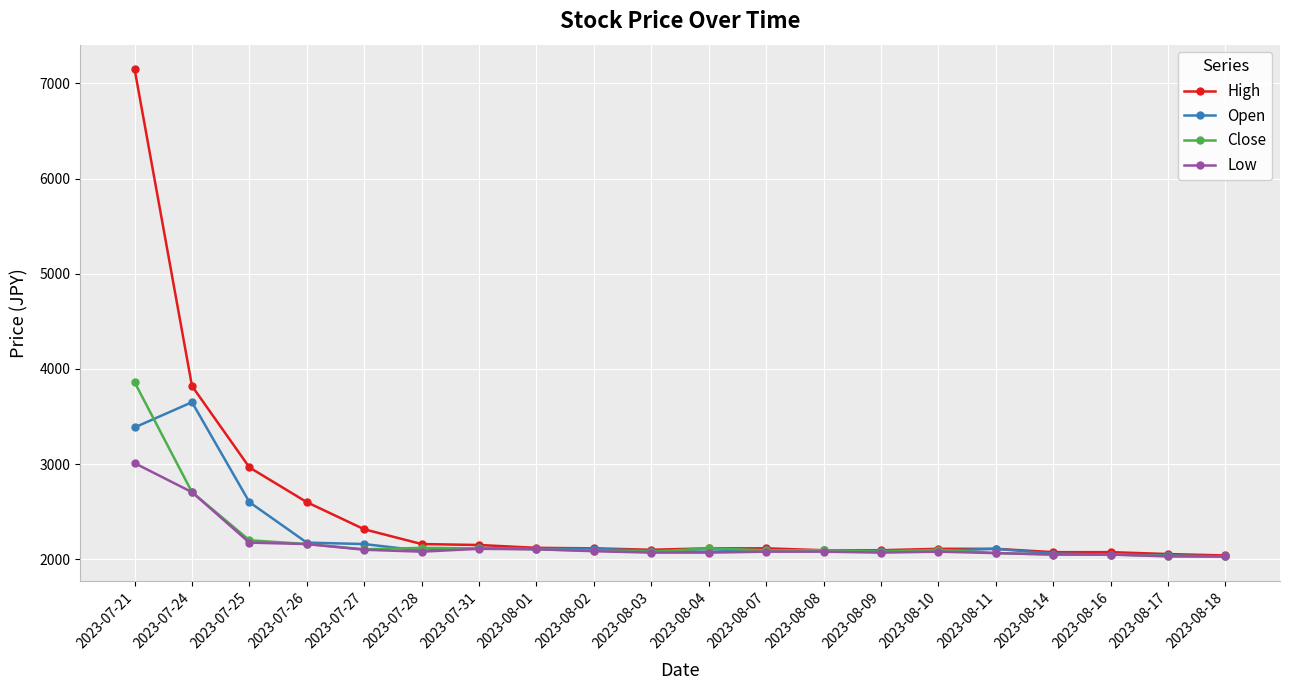

Which series has the widest spread of values?

High